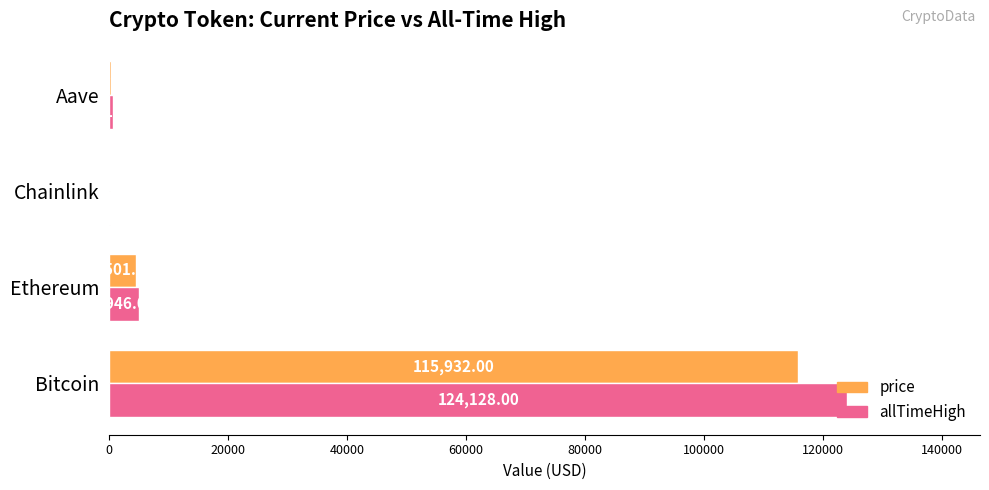

Which series changed the most between Bitcoin and Chainlink?

allTimeHigh